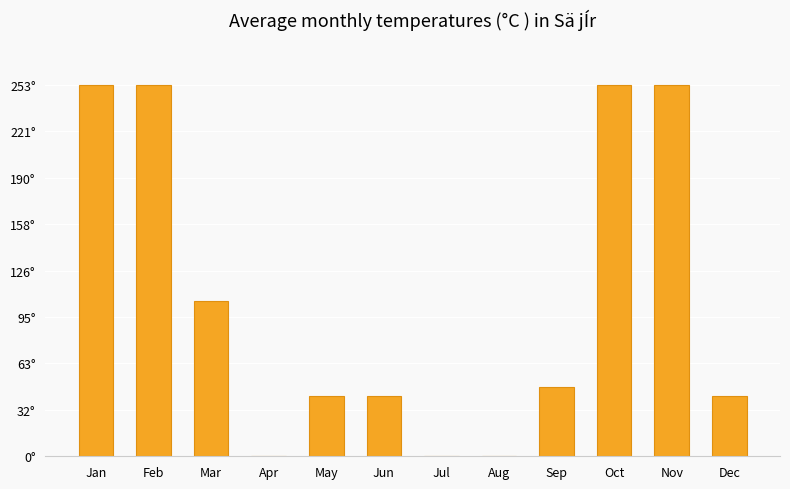

Which has a higher value, Oct or May?

Oct